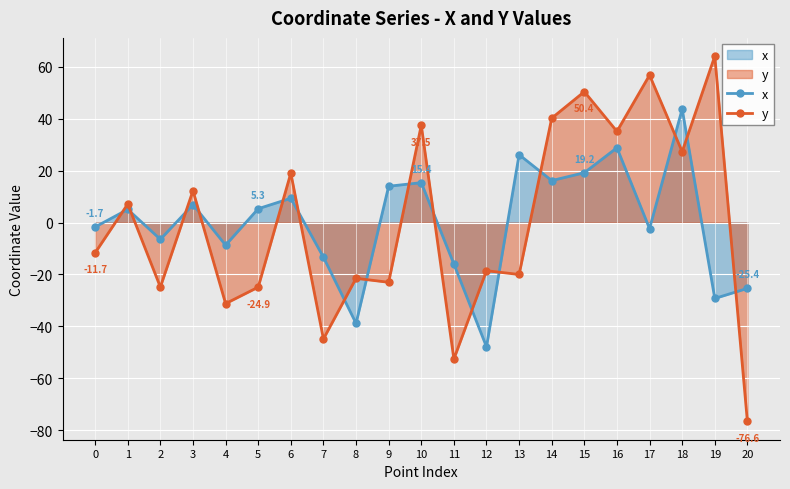

Reading left to right, transcribe all the data shown in this chart.

x: -1.7	5.1	-6.5	6.9	-8.7	5.3	9.4	-13.4	-38.8	14.0	15.4	-16.0	-47.9	26.1	16.2	19.2	28.8	-2.3	43.7	-29.3	-25.4
y: -11.7	7.1	-24.9	12.3	-31.2	-24.9	19.0	-44.9	-21.5	-23.0	37.5	-52.6	-18.6	-20.0	40.2	50.4	35.1	56.8	27.3	64.1	-76.6